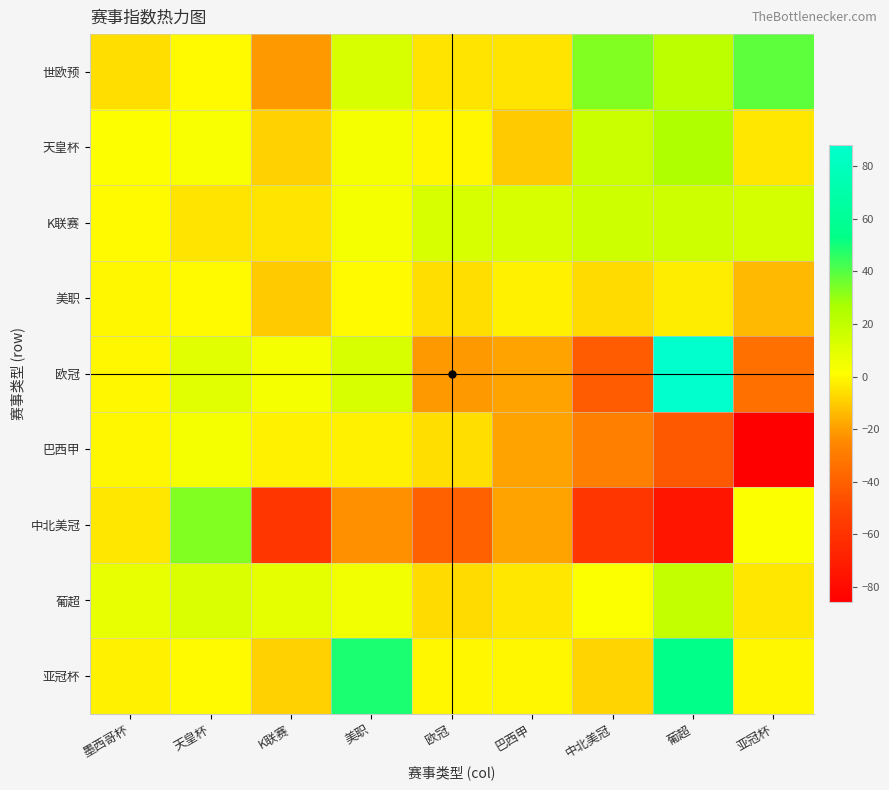

Reading left to right, what are all the values shown in this chart?

世欧预: 墨西哥杯=-6	天皇杯=0	K联赛=-21	美职=13	欧冠=-5	巴西甲=-5	中北美冠=33	葡超=22	亚冠杯=39
天皇杯: 墨西哥杯=1	天皇杯=3	K联赛=-9	美职=4	欧冠=-1	巴西甲=-10	中北美冠=17	葡超=25	亚冠杯=-4
K联赛: 墨西哥杯=0	天皇杯=-5	K联赛=-5	美职=4	欧冠=13	巴西甲=13	中北美冠=16	葡超=16	亚冠杯=14
美职: 墨西哥杯=-1	天皇杯=0	K联赛=-10	美职=0	欧冠=-6	巴西甲=-2	中北美冠=-7	葡超=-3	亚冠杯=-14
欧冠: 墨西哥杯=-1	天皇杯=10	K联赛=4	美职=13	欧冠=-21	巴西甲=-19	中北美冠=-42	葡超=88	亚冠杯=-34
巴西甲: 墨西哥杯=-1	天皇杯=4	K联赛=-2	美职=-2	欧冠=-6	巴西甲=-19	中北美冠=-28	葡超=-43	亚冠杯=-86
中北美冠: 墨西哥杯=-4	天皇杯=33	K联赛=-58	美职=-23	欧冠=-40	巴西甲=-19	中北美冠=-58	葡超=-75	亚冠杯=2
葡超: 墨西哥杯=8	天皇杯=12	K联赛=9	美职=5	欧冠=-7	巴西甲=-4	中北美冠=2	葡超=19	亚冠杯=-4
亚冠杯: 墨西哥杯=-2	天皇杯=0	K联赛=-9	美职=49	欧冠=-1	巴西甲=-1	中北美冠=-8	葡超=53	亚冠杯=-1